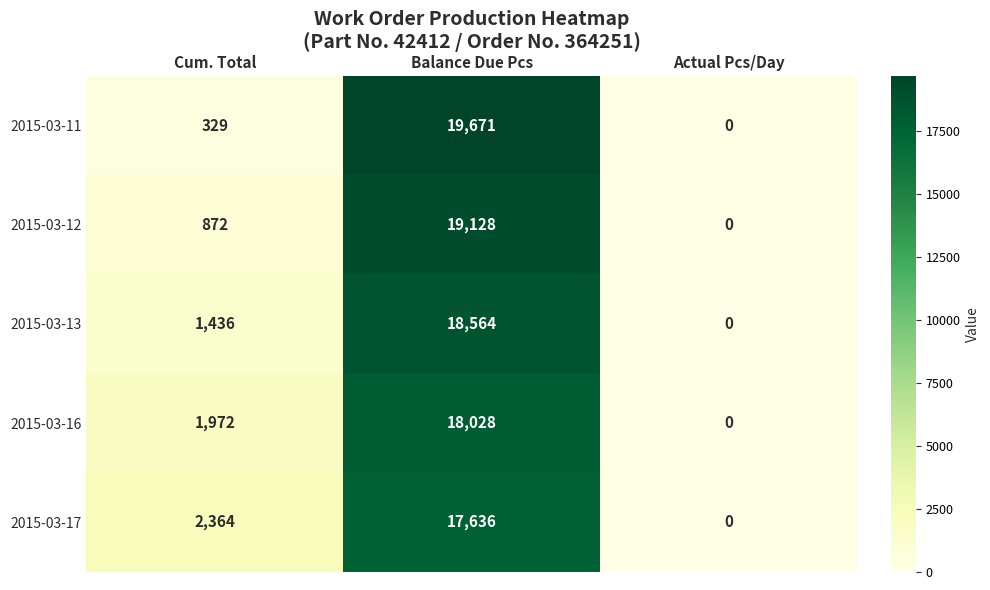

How many categories are shown in the chart?

3